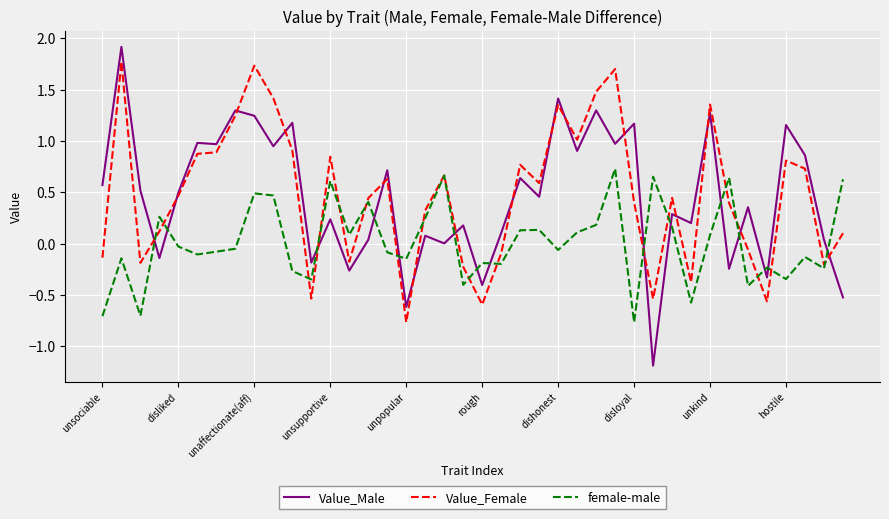

What is the smallest value displayed?

-1.2